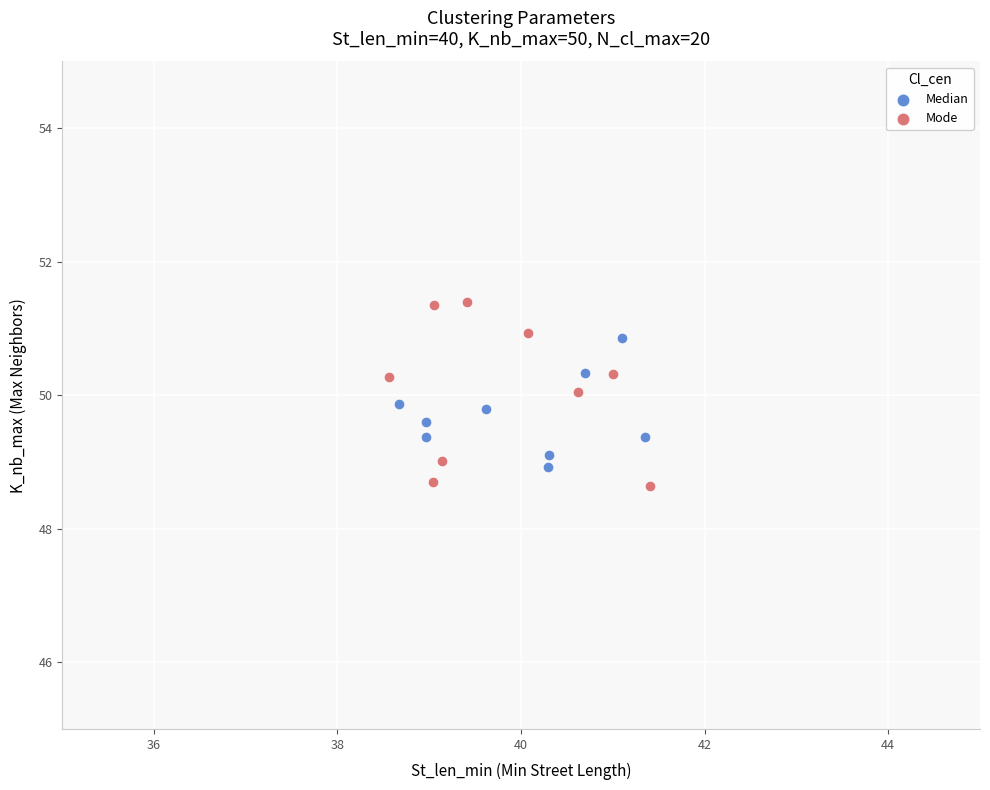

Which series contains the highest Y value?

Mode